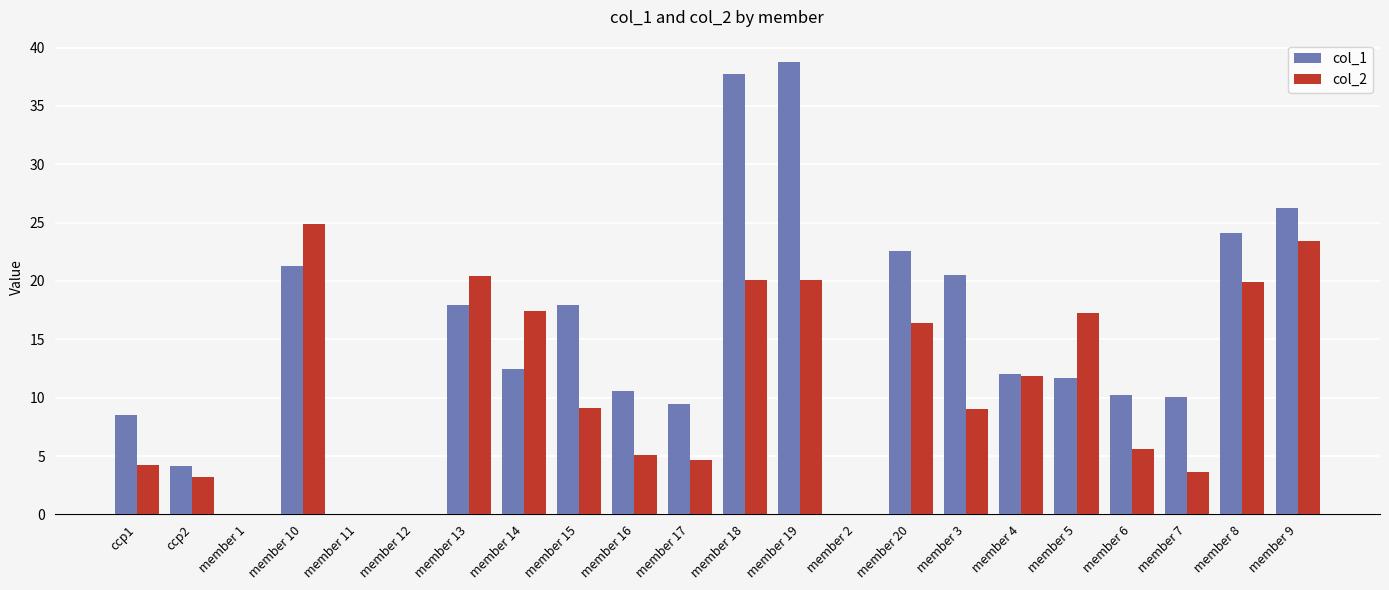

What are all the series names shown in the legend?

col_1, col_2